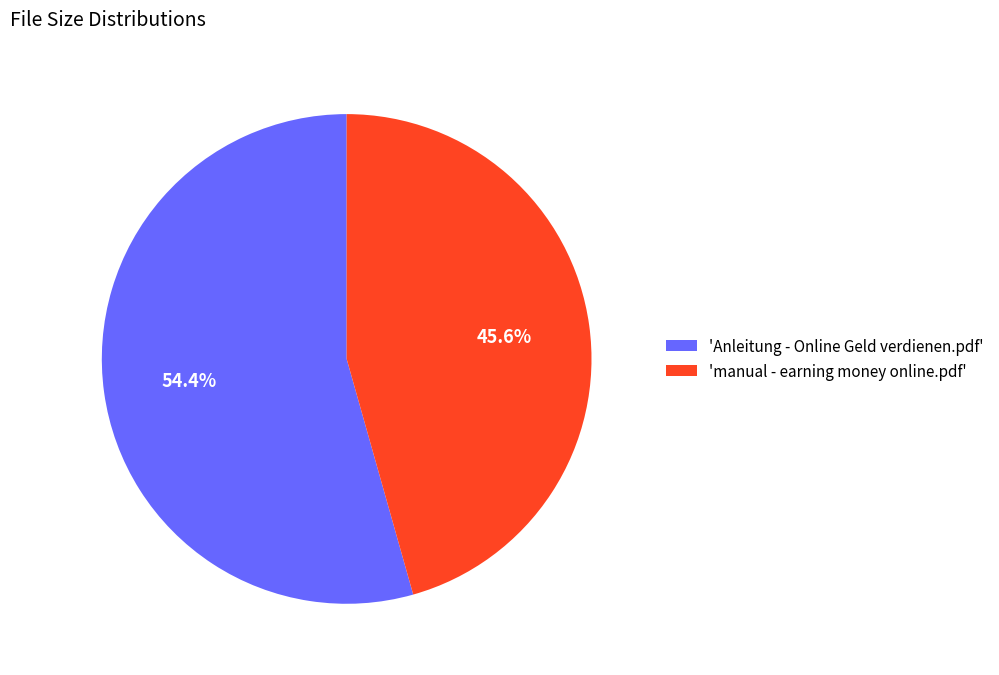

Which slice is the largest?

'Anleitung - Online Geld verdienen.pdf'